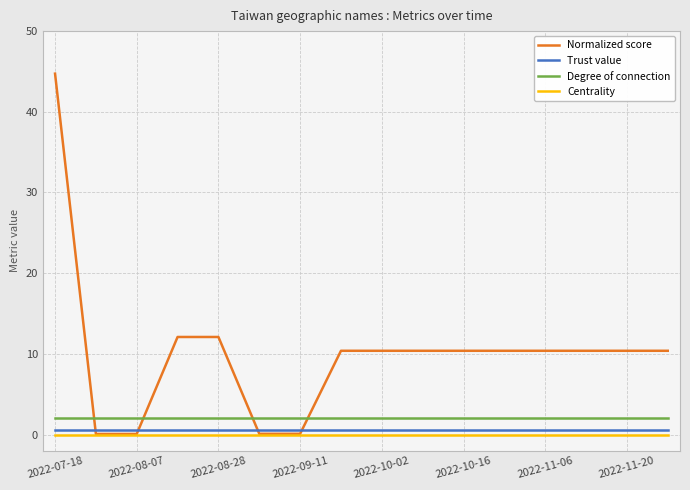

True or false: Trust value and Normalized score intersect in this chart.

True